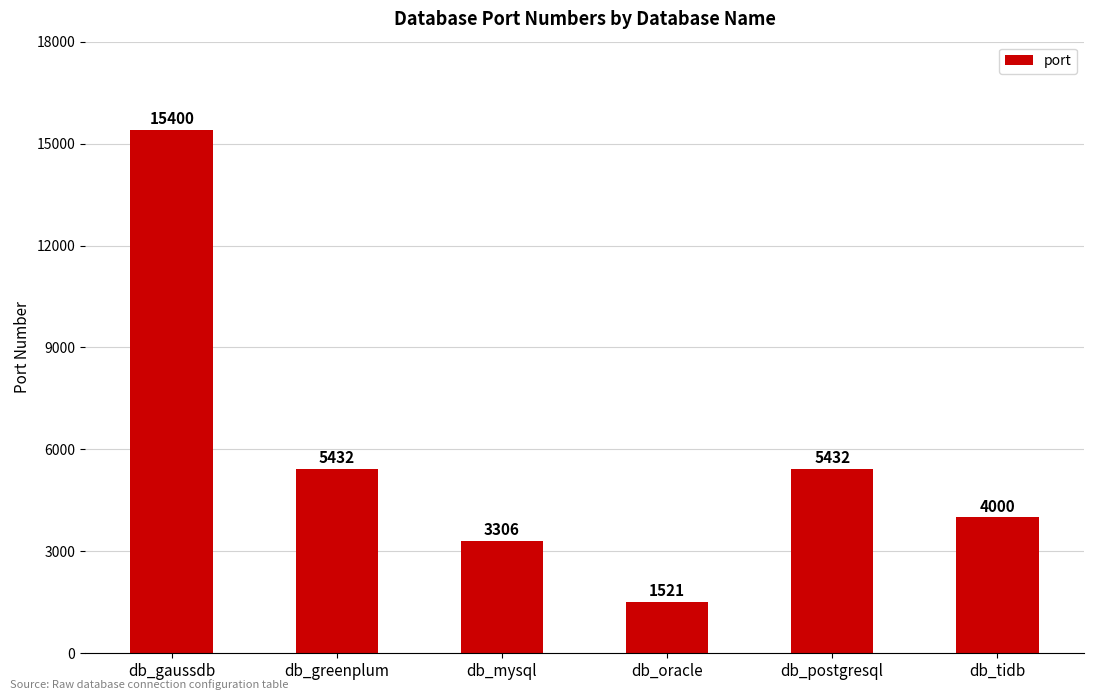

How many series are shown in this chart?

1